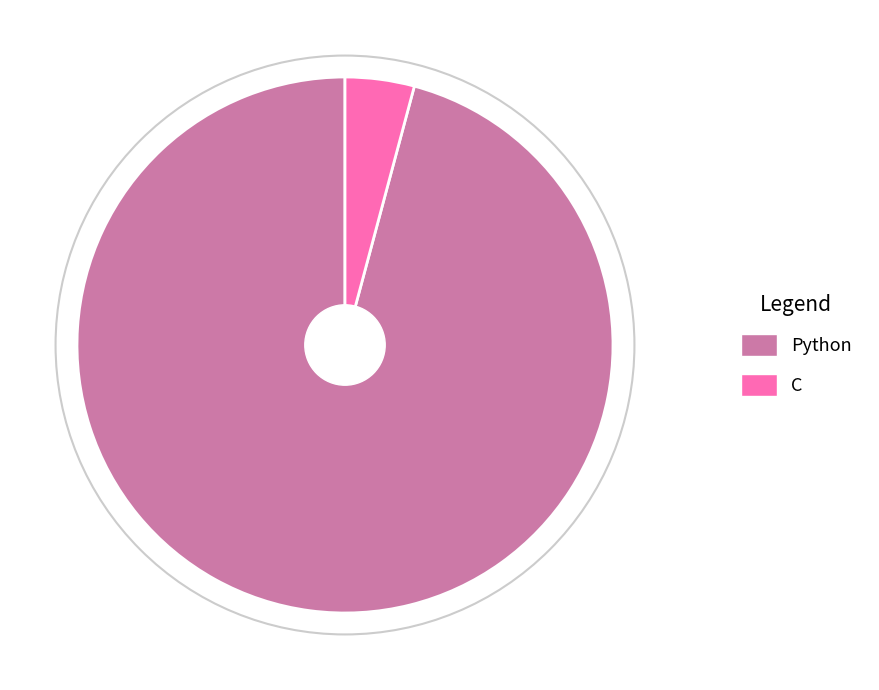

Between C and Python, which is larger?

Python